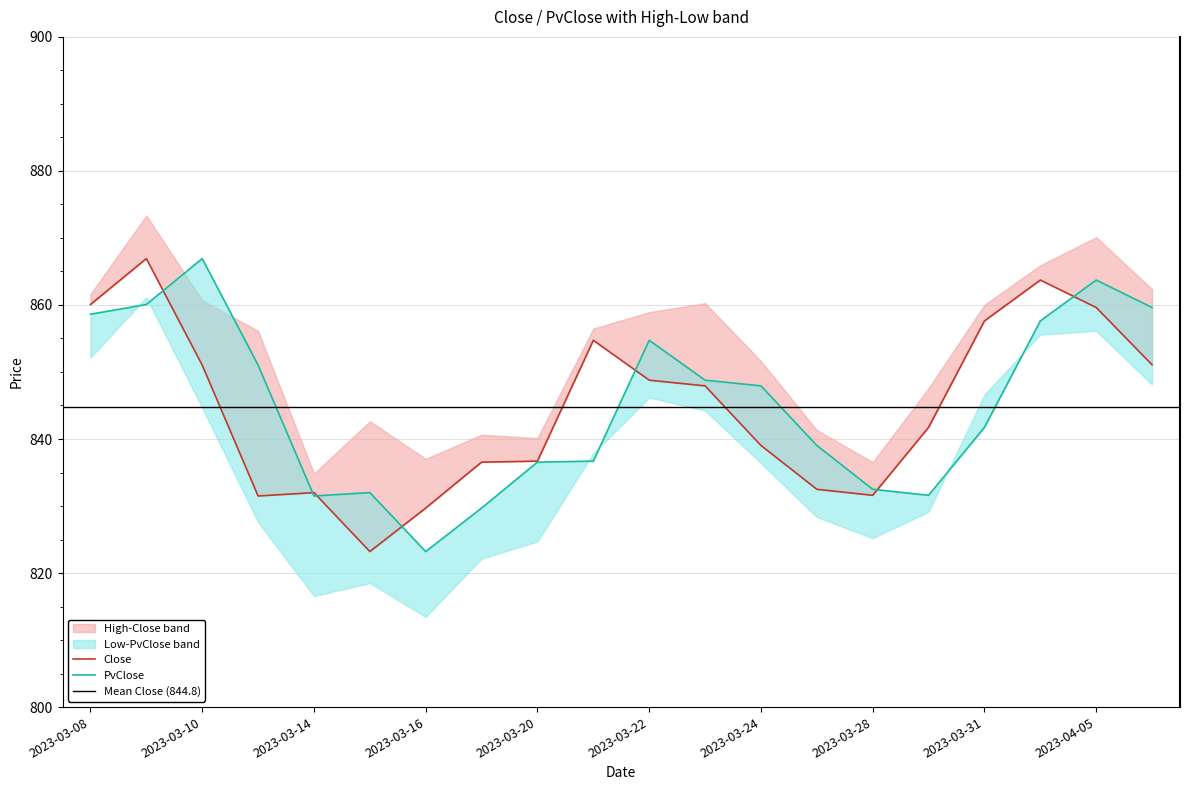

What is the sum of the PvClose values at 2023-03-28 and 2023-04-05?

1696.2